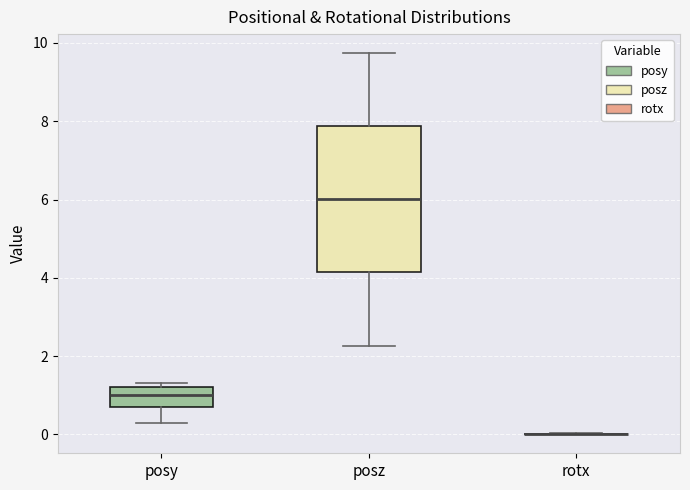

Which box is the tallest, from its lower edge to its upper edge?

posz